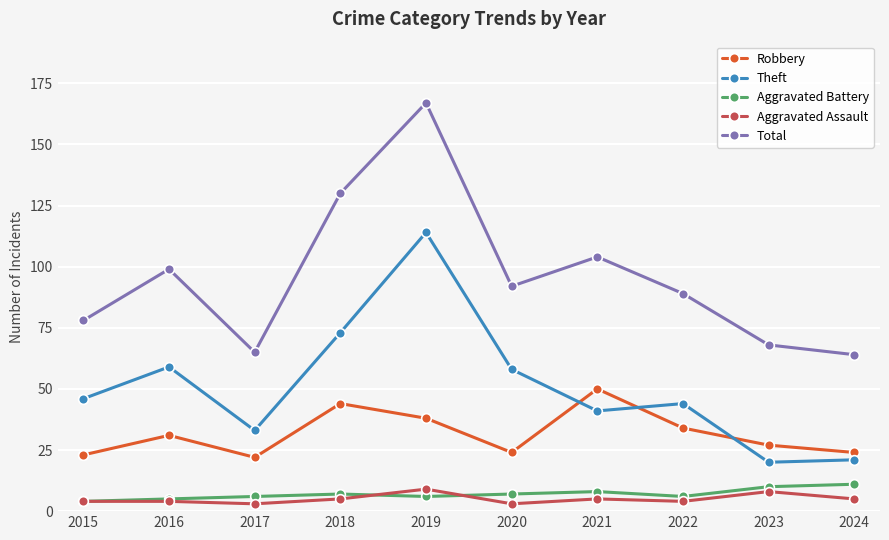

Between 2016 and 2019, which series saw the biggest shift?

Total